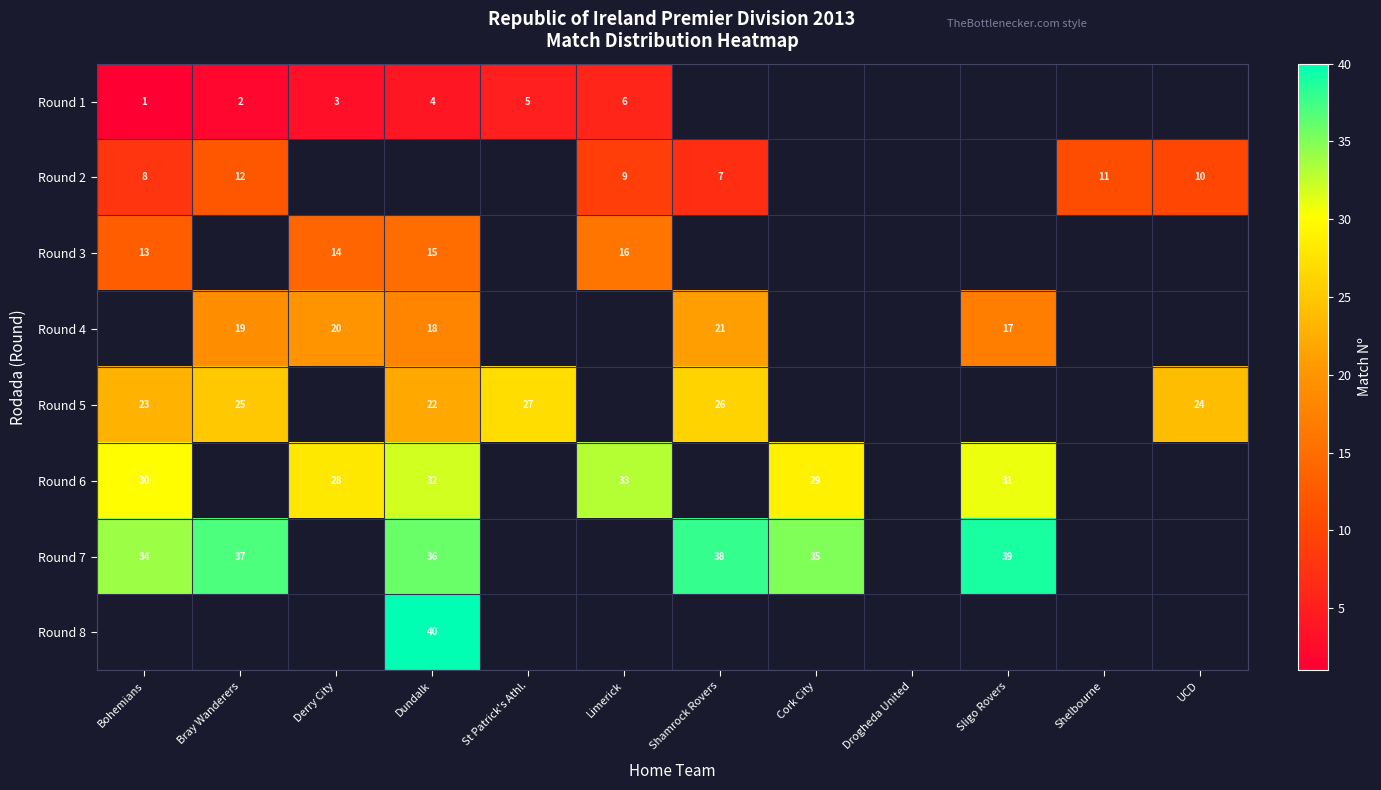

The value of Round 7 at Dundalk is 36. True or false?

True